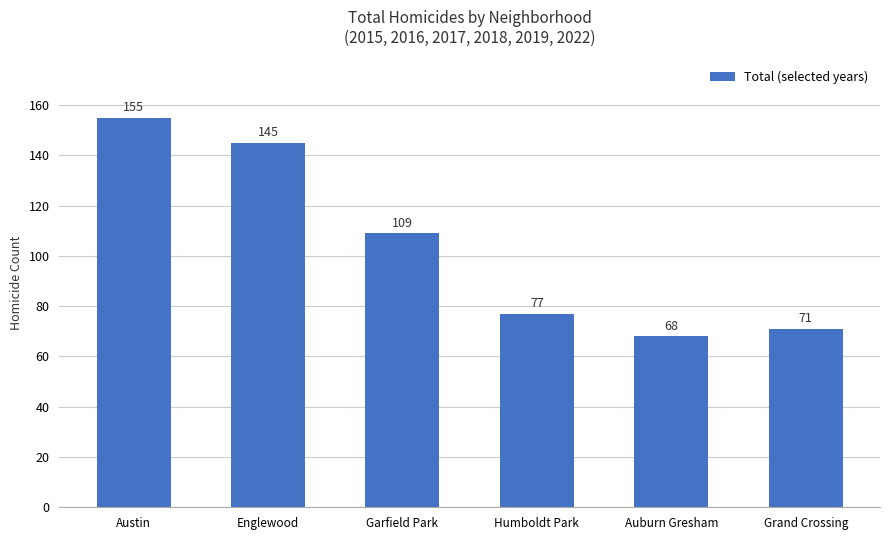

How many bars are there in total?

6